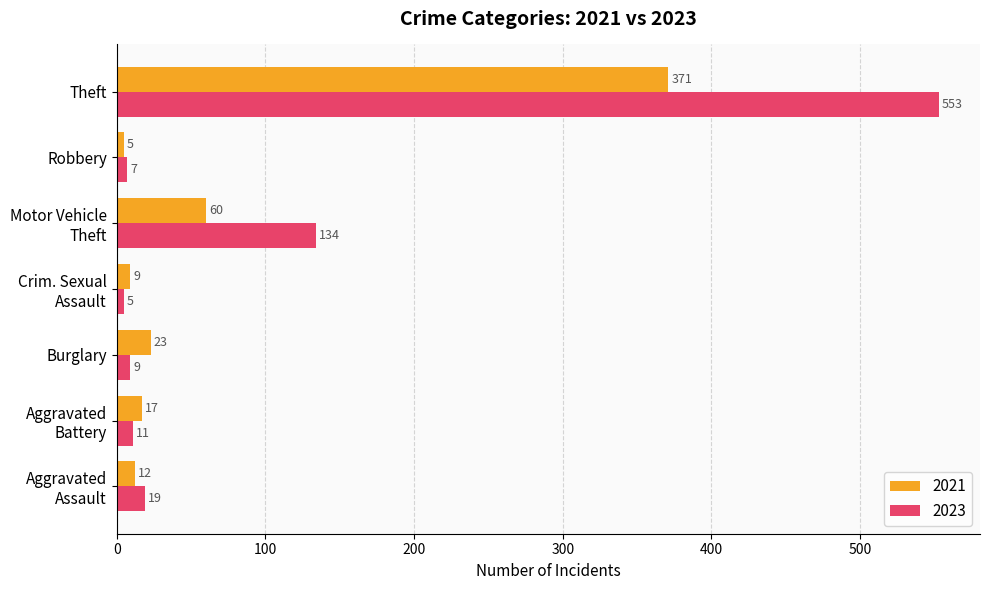

What are all the series names shown in the legend?

2021, 2023